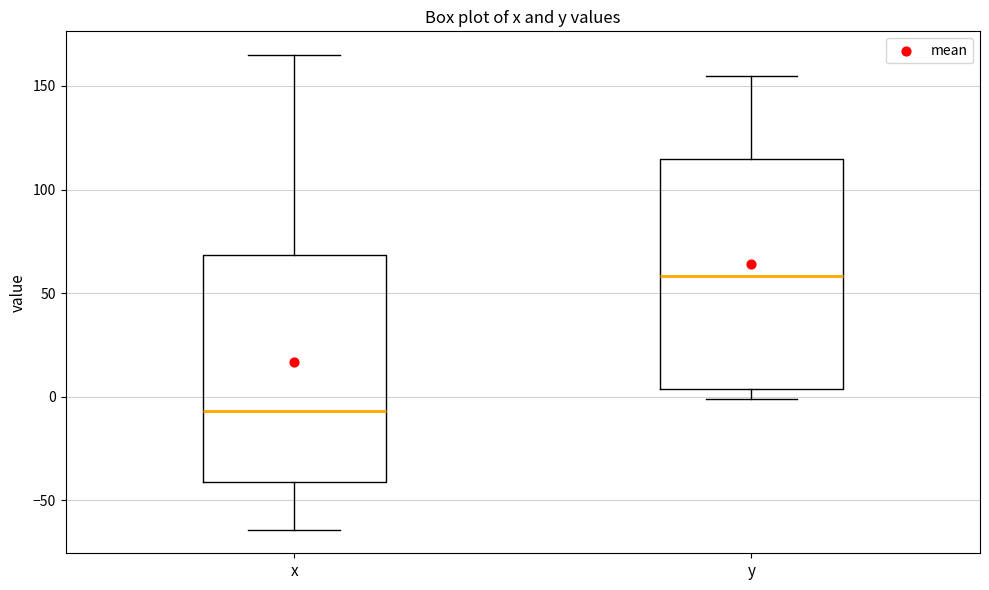

Reading left to right, transcribe this box plot: for each box, give where its median line is, the range the box spans, and where its two whiskers end, as read against the y-axis. The values are not printed on the chart, so give them approximately, as read against the axis.

x: median -5, box -40 to 70, whiskers -65 to 165
y: median 60, box 5 to 115, whiskers 0 to 155